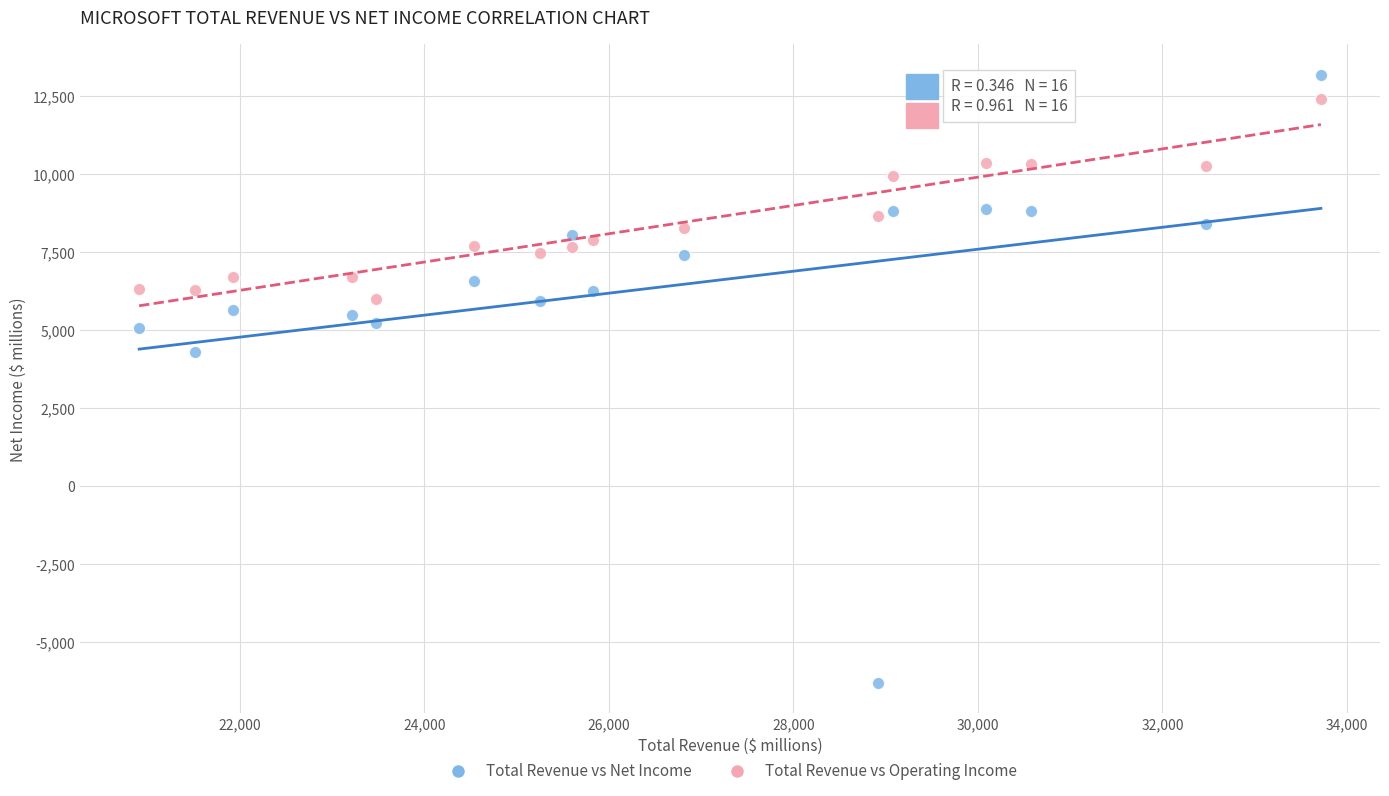

Which series has the widest spread of Y values?

Total Revenue vs Net Income